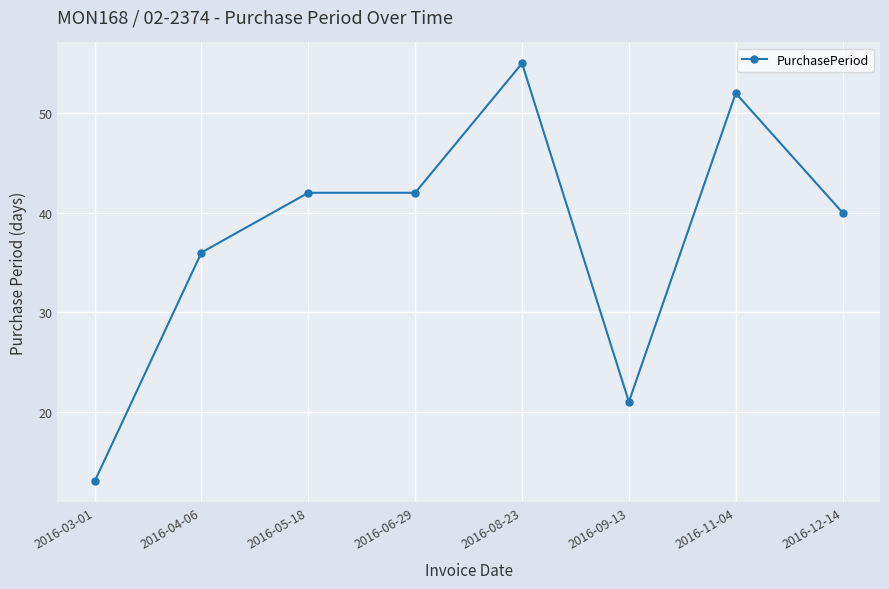

Reading left to right, what are all the values shown in this chart?

2016-03-01=13	2016-04-06=36	2016-05-18=42	2016-06-29=42	2016-08-23=55	2016-09-13=21	2016-11-04=52	2016-12-14=40